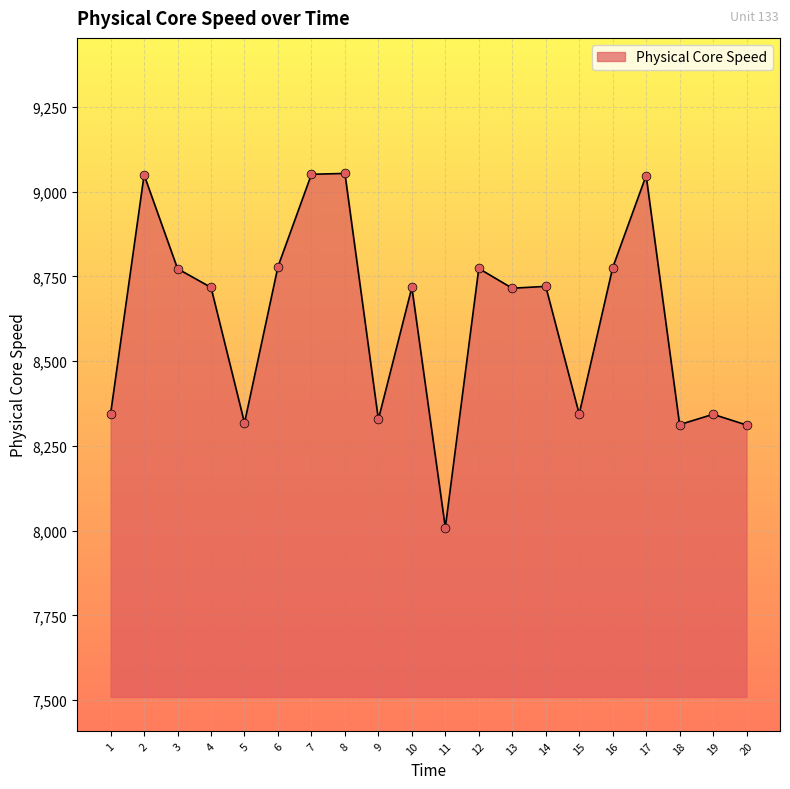

What is the change in value from 2 to 12?

-276.1